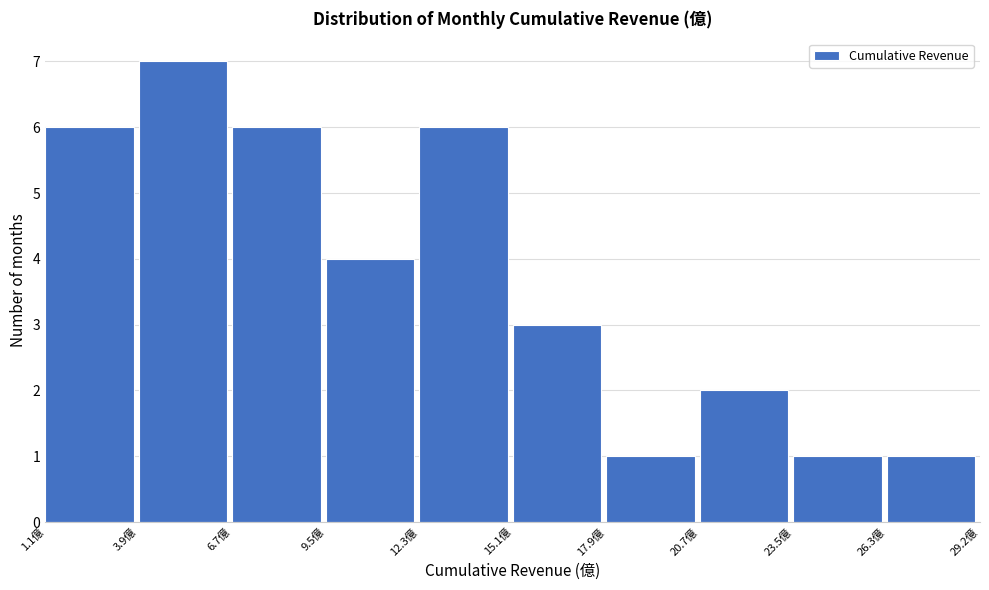

What is the height of the bar covering 18.0 to 20.5 on the x-axis? Neither the bar edges nor the heights are printed on the chart, so give them approximately, as read against the axes.

1